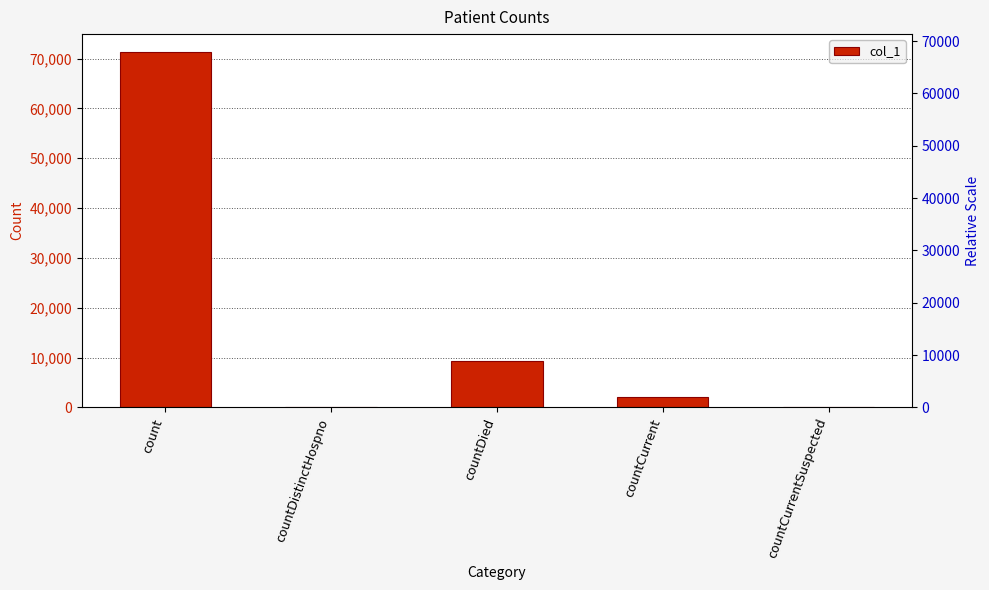

List the labels in order of value, largest first.

count, countDied, countCurrent, countDistinctHospno, countCurrentSuspected